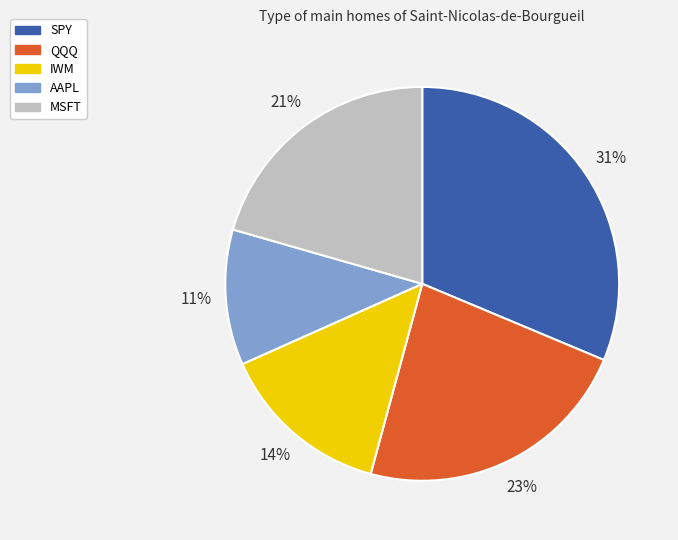

To the nearest percent, what is the combined percentage of AAPL and QQQ?

34%